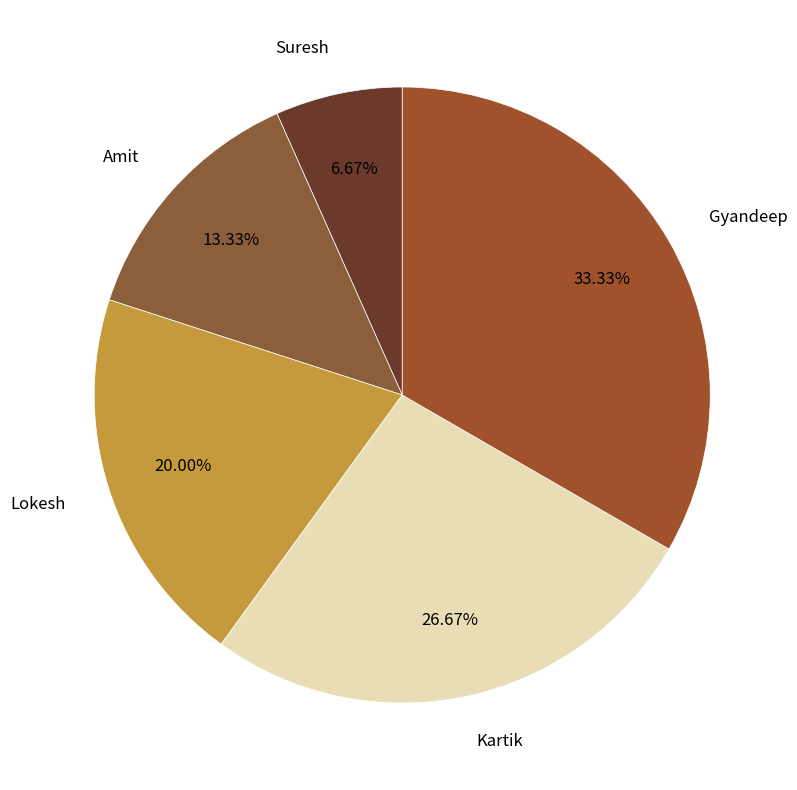

Which has a higher value, Lokesh or Gyandeep?

Gyandeep